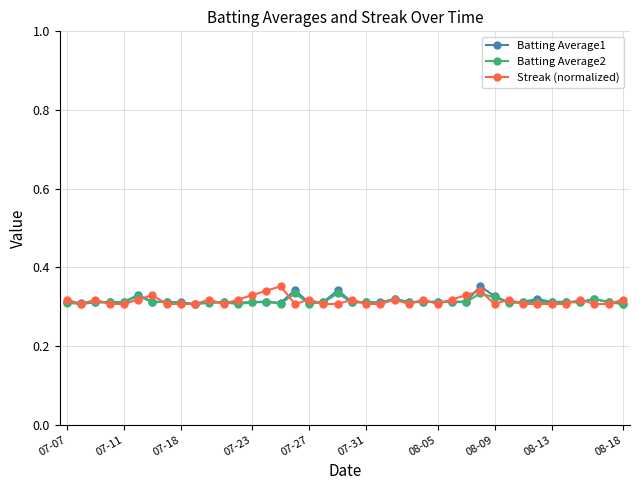

True or false: Batting Average1 has more than 1 interior local peaks.

True